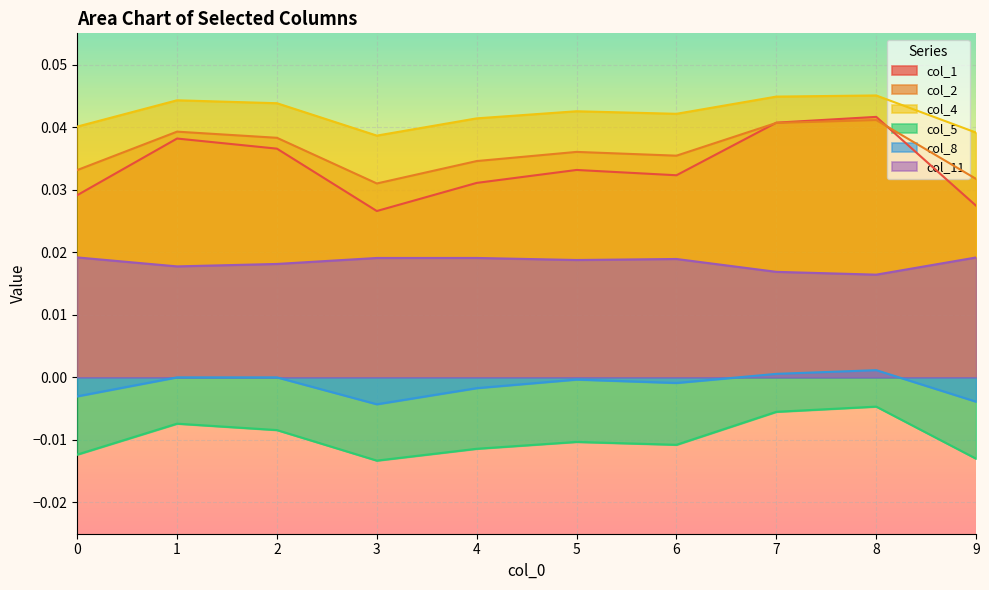

Is the value of col_4 at 4 greater than the value of col_8 at 3?

Yes